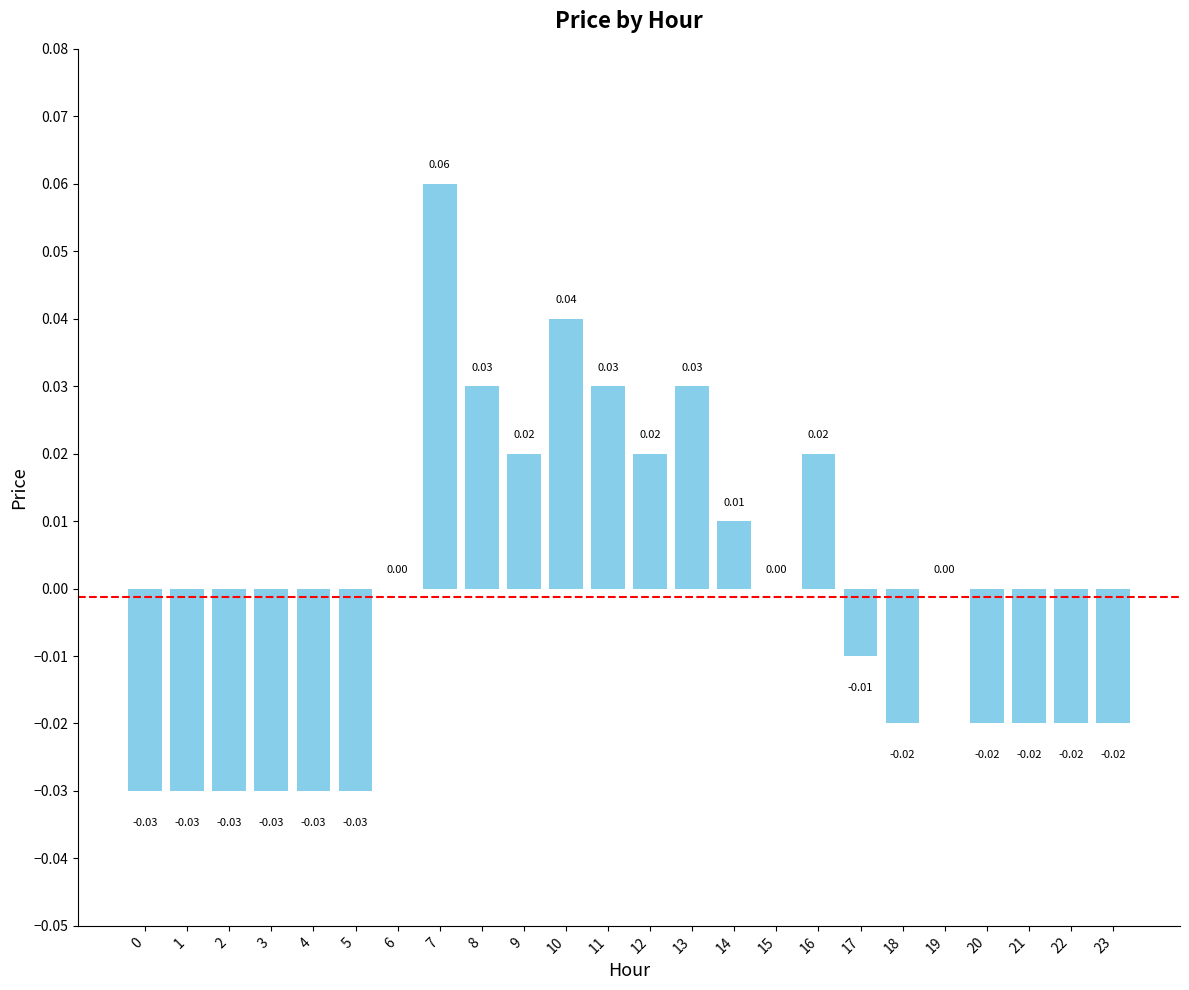

The chart shows a value of 0.0 at 14. True or false?

True